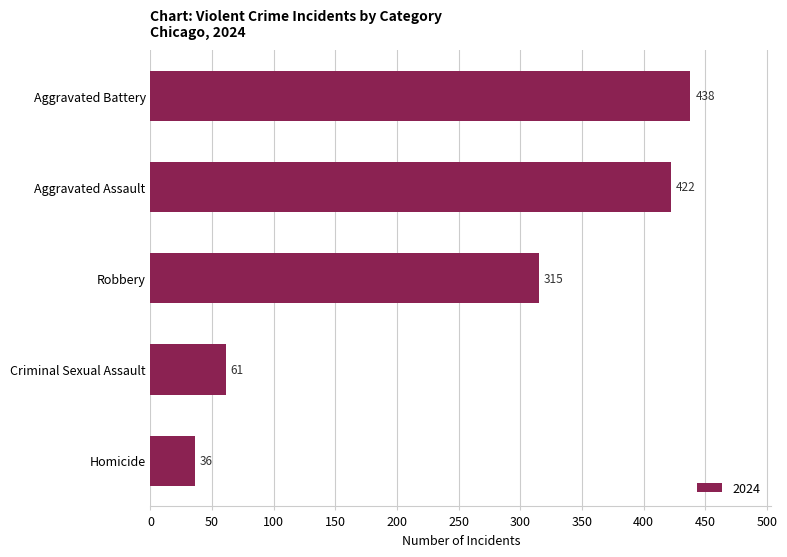

What is the approximate value at Homicide?

36